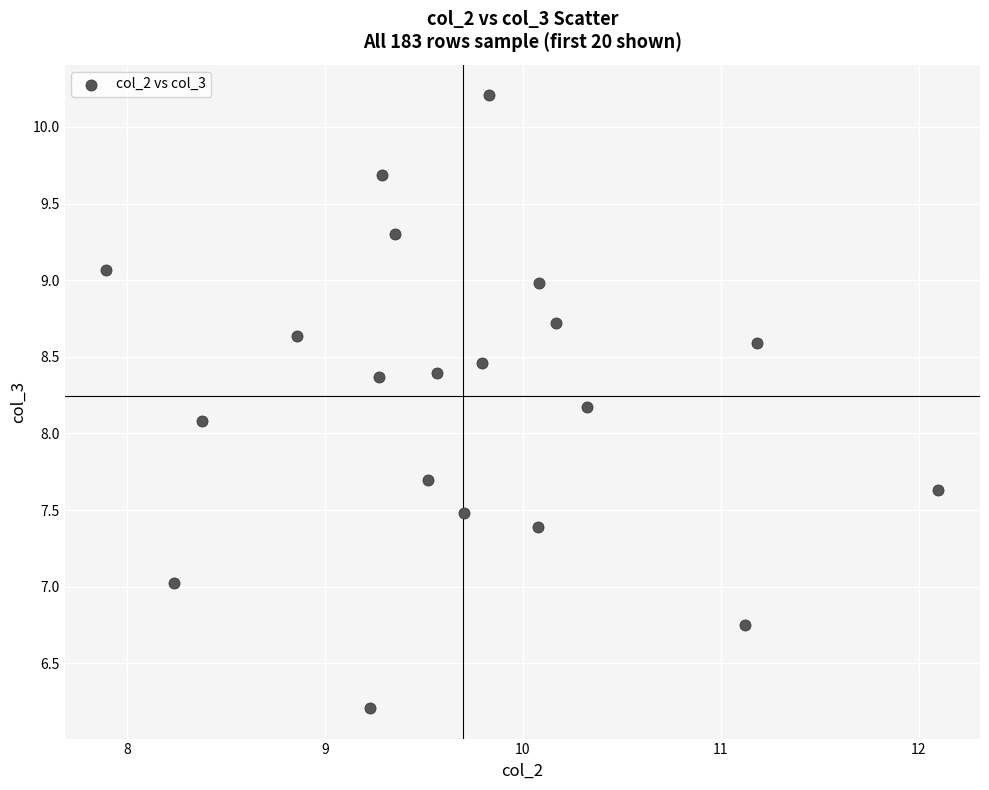

What Y value in the scatter plot is closest to 8?

8.1